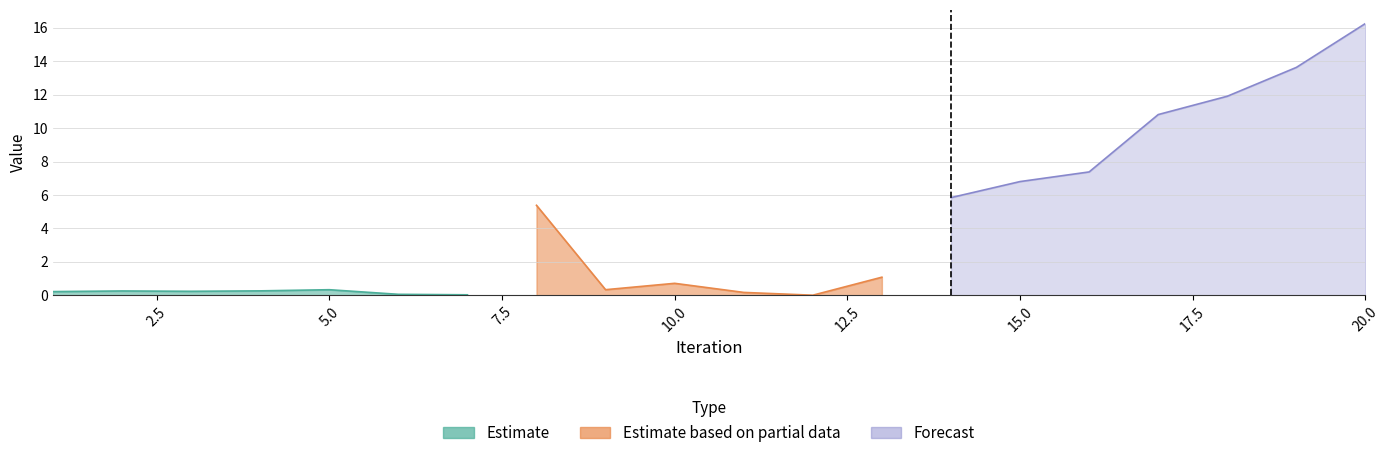

How many lines are shown in the chart?

4